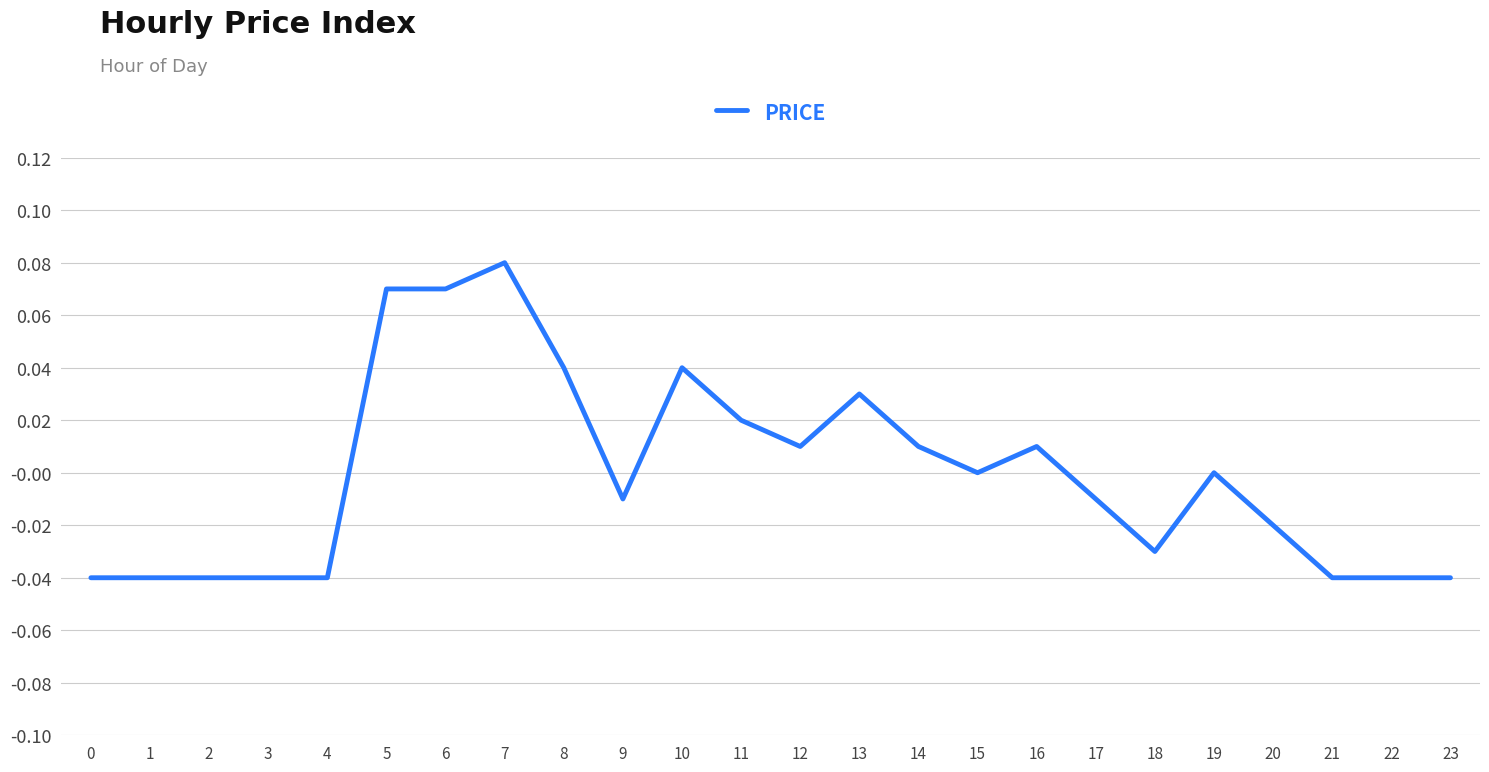

Which has a higher value, 8 or 13?

8